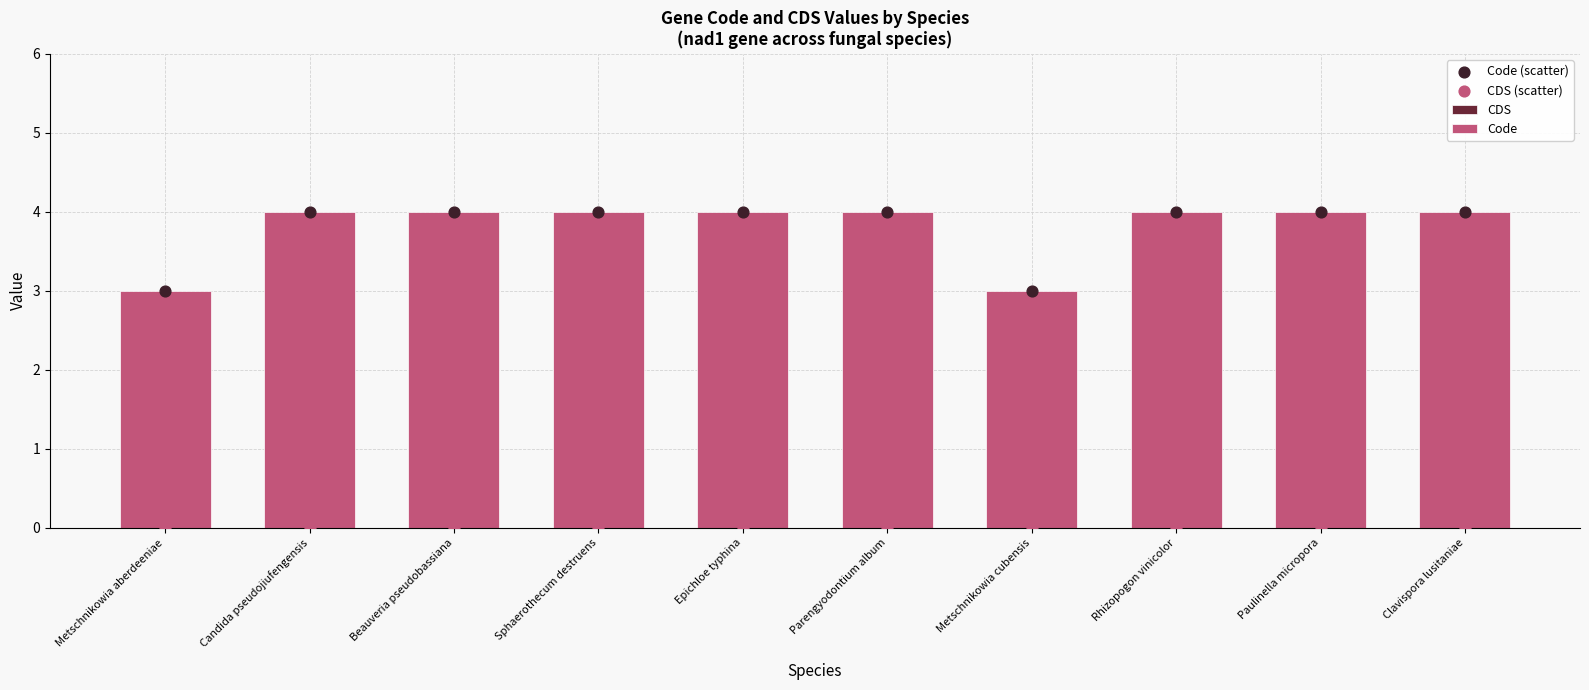

Which series has the largest Y range (max minus min)?

Code